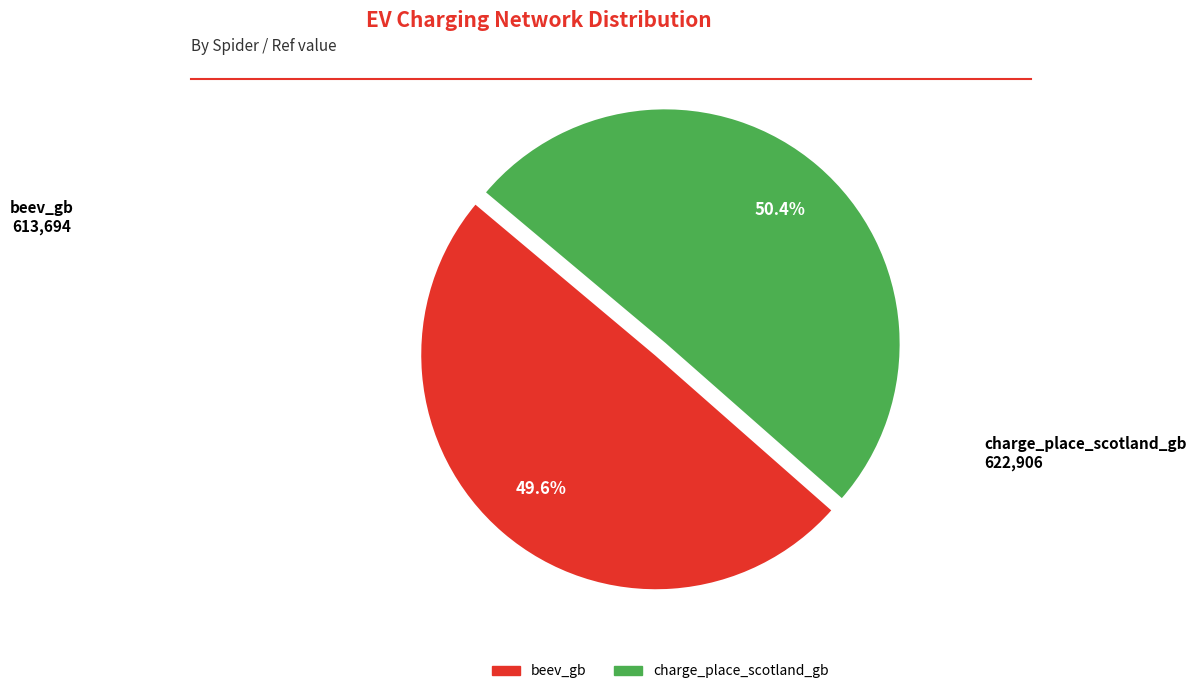

Is it true that charge_place_scotland_gb is 50% of the pie?

True